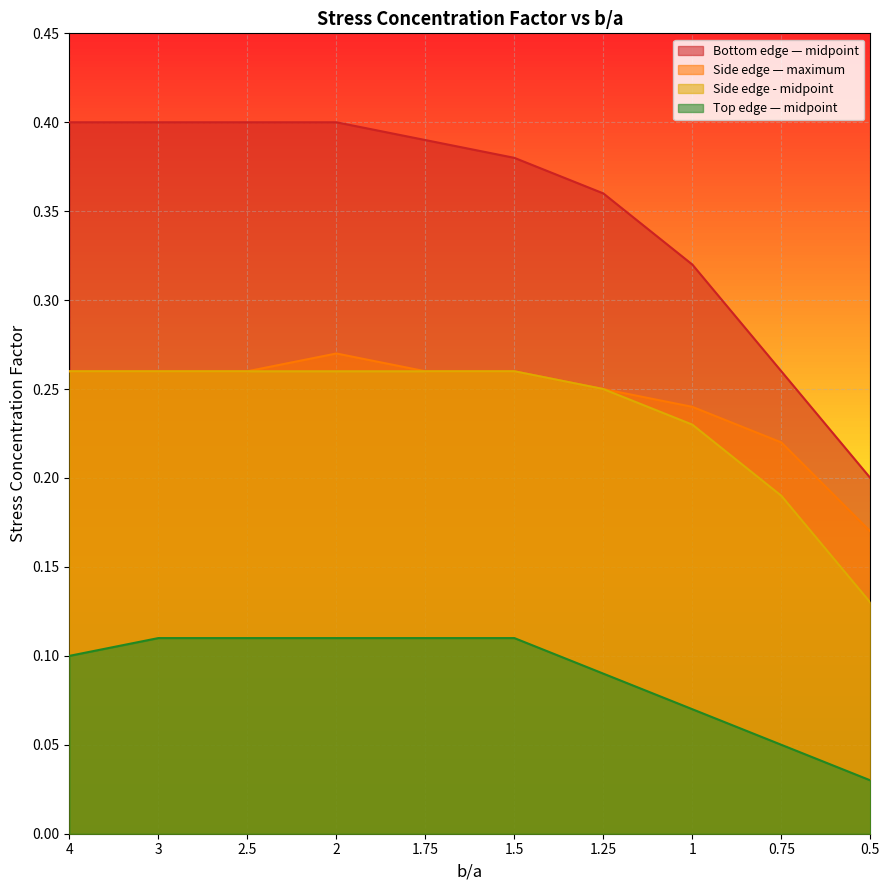

List the series in order of their peak value, lowest first.

Top edge — midpoint, Side edge - midpoint, Side edge — maximum, Bottom edge — midpoint